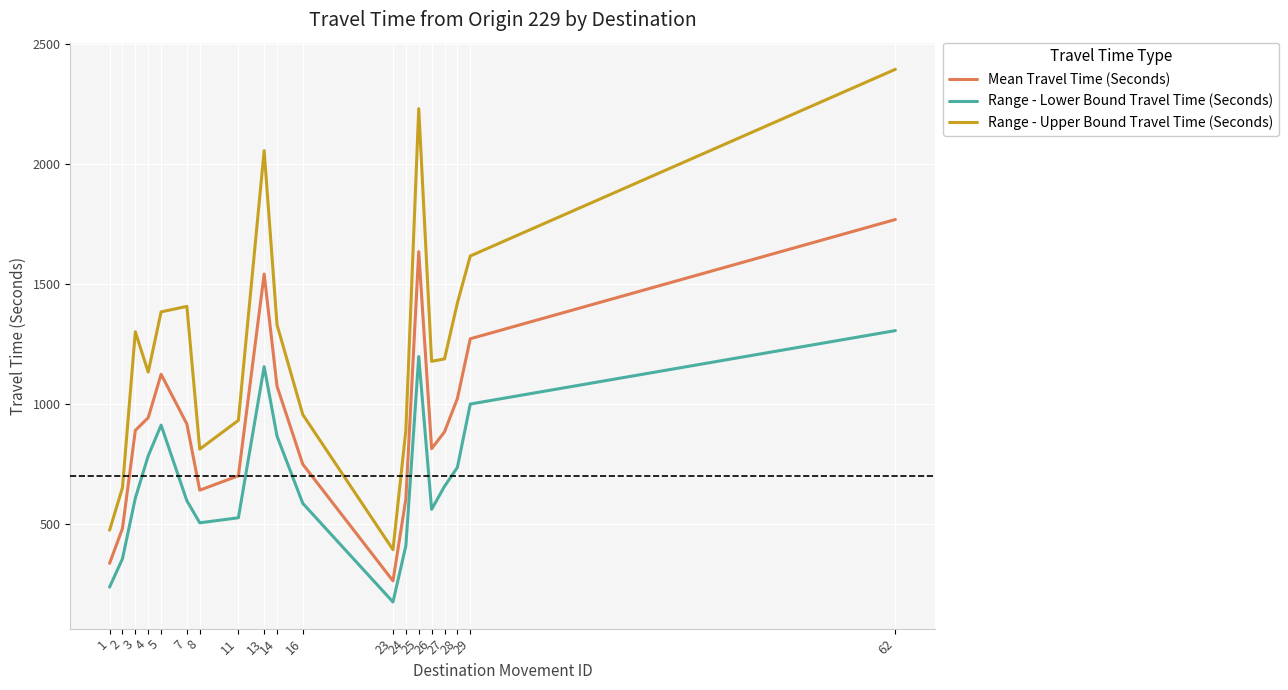

True or false: Mean Travel Time (Seconds) and Range - Lower Bound Travel Time (Seconds) intersect in this chart.

False